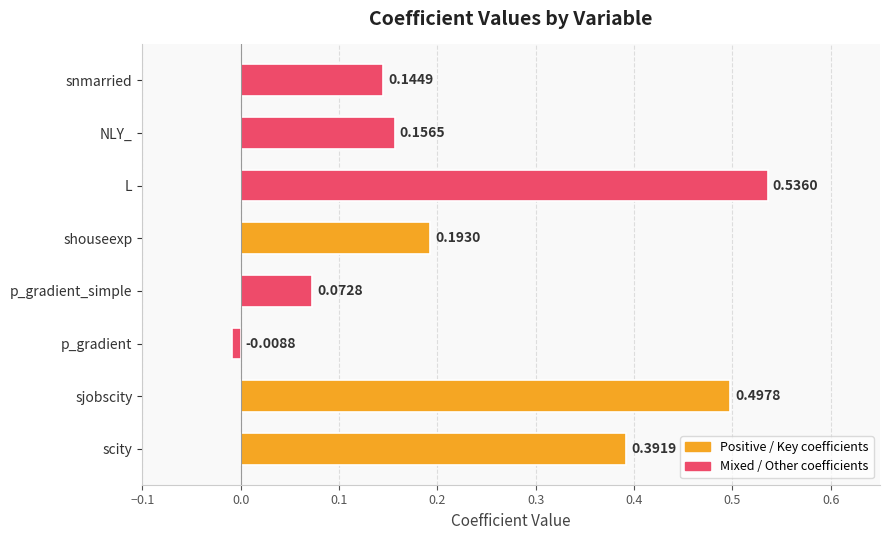

Which category has the lowest value across all series?

p_gradient